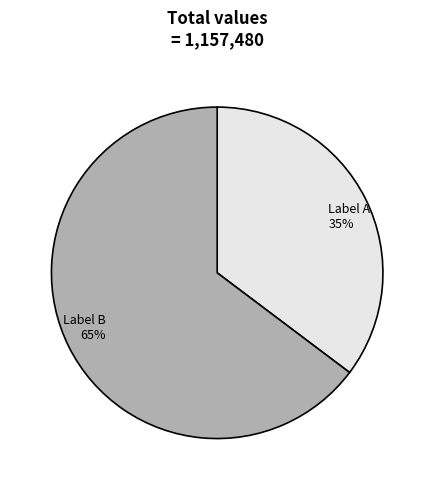

To the nearest percent, what is the average slice percentage?

50%